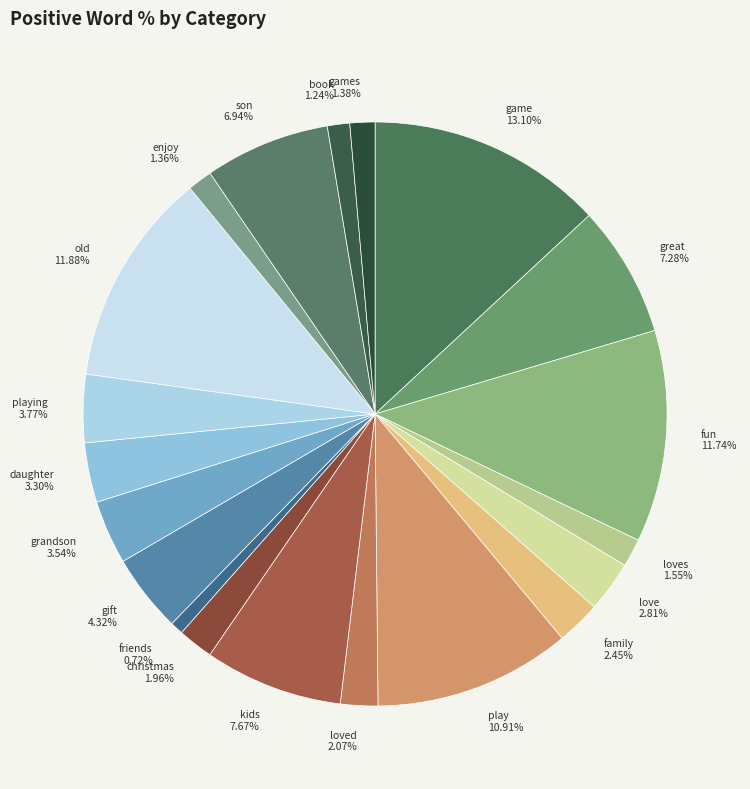

What is the ratio of the value at book 1.24% to the value at love 2.81%?

0.4